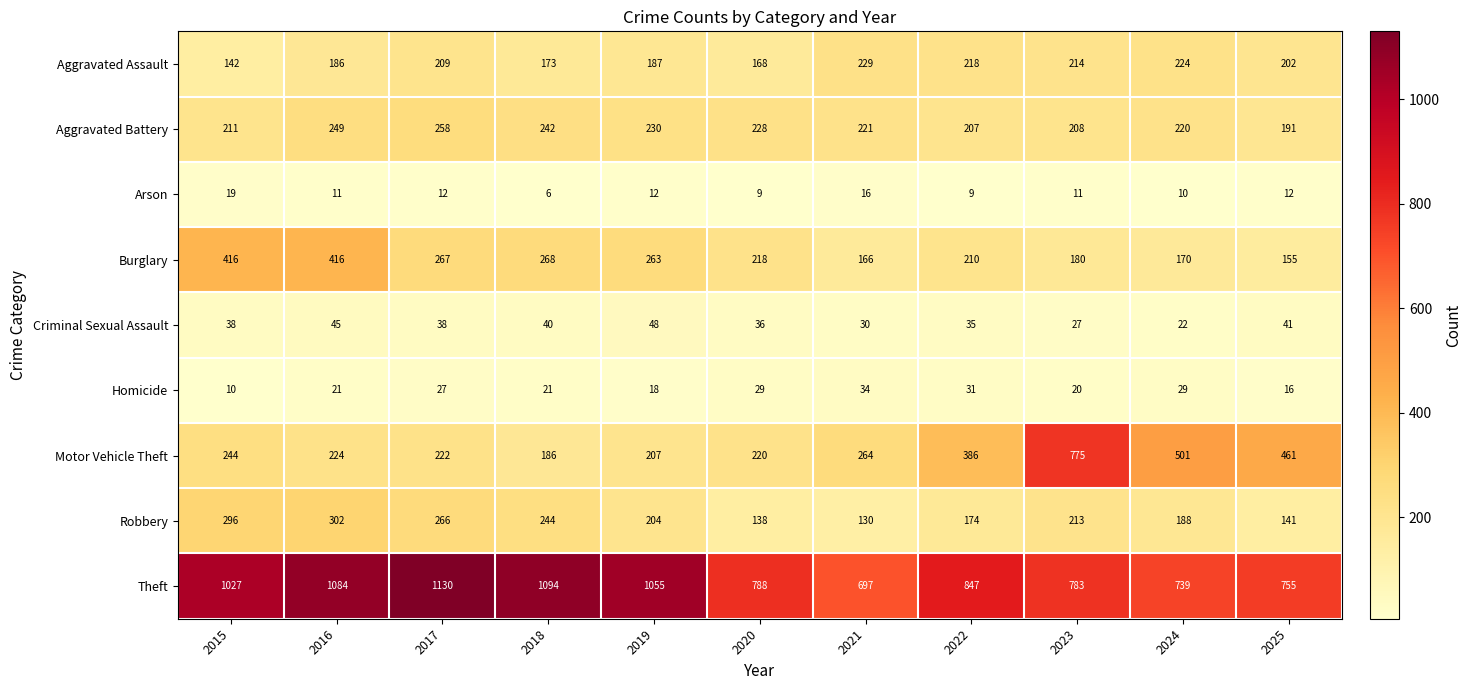

At 2024, list the series in order from smallest to largest.

Arson, Criminal Sexual Assault, Homicide, Burglary, Robbery, Aggravated Battery, Aggravated Assault, Motor Vehicle Theft, Theft